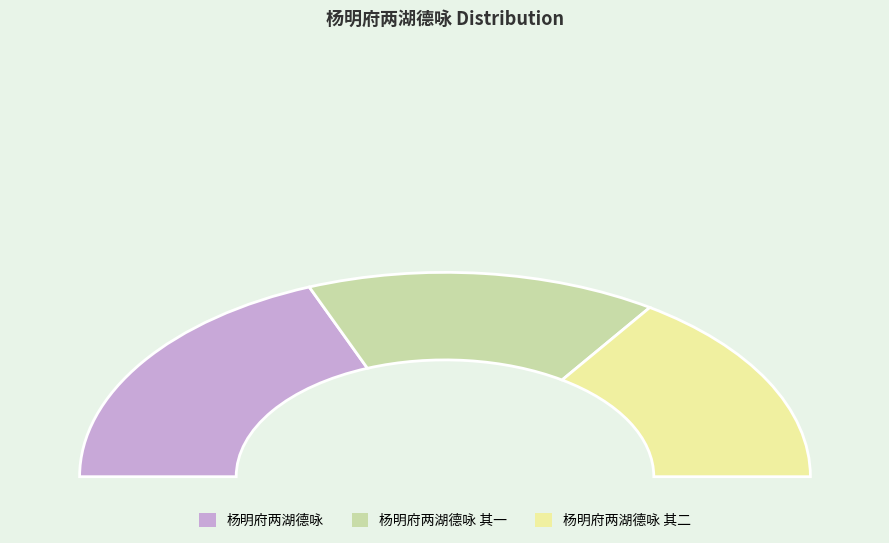

Rank the categories by value from lowest to highest.

杨明府两湖德咏 其一, 杨明府两湖德咏 其二, 杨明府两湖德咏